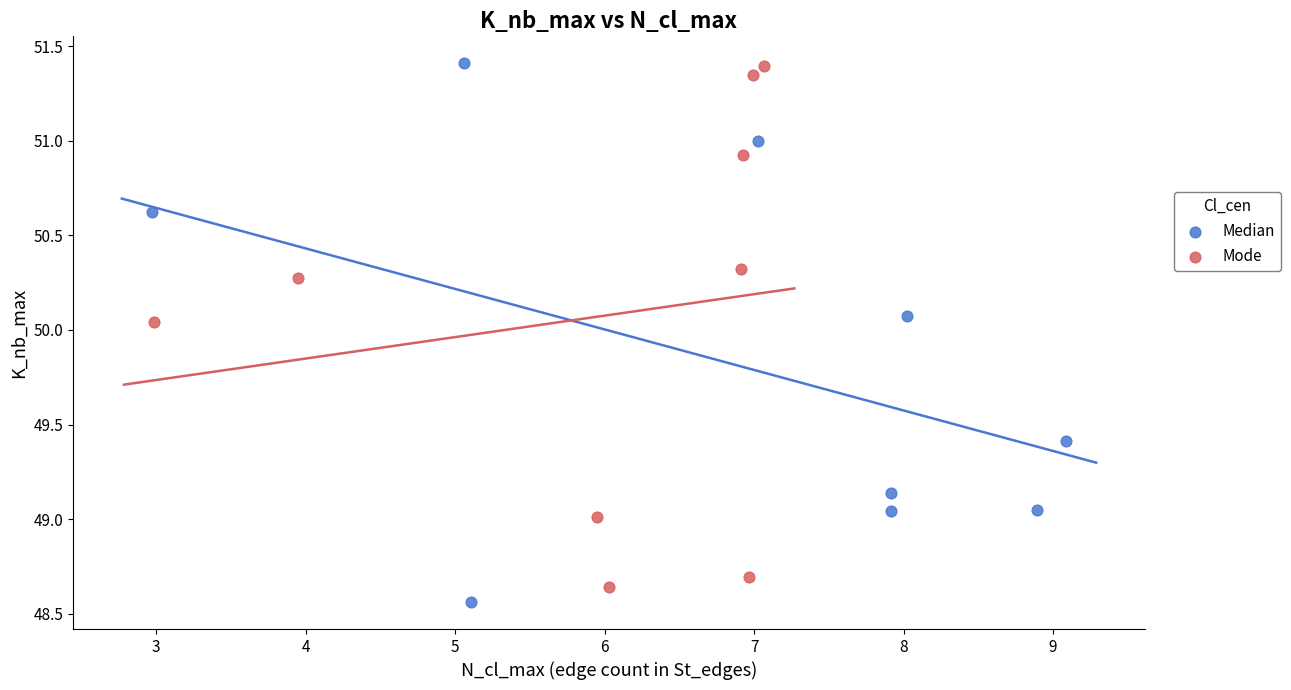

What are all the series names shown in the legend?

Median, Mode